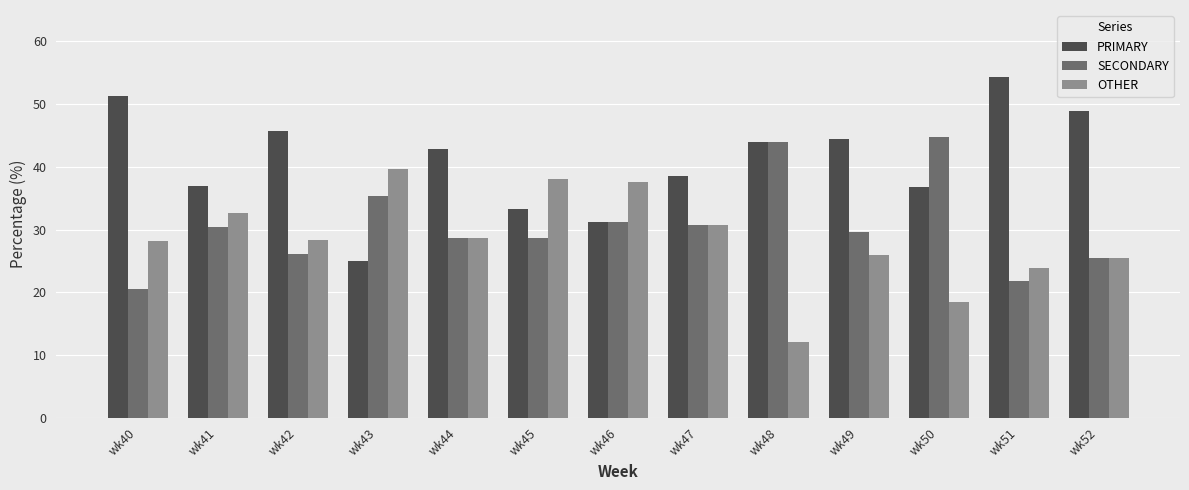

Is it true that SECONDARY equals 11.9 at wk47?

False